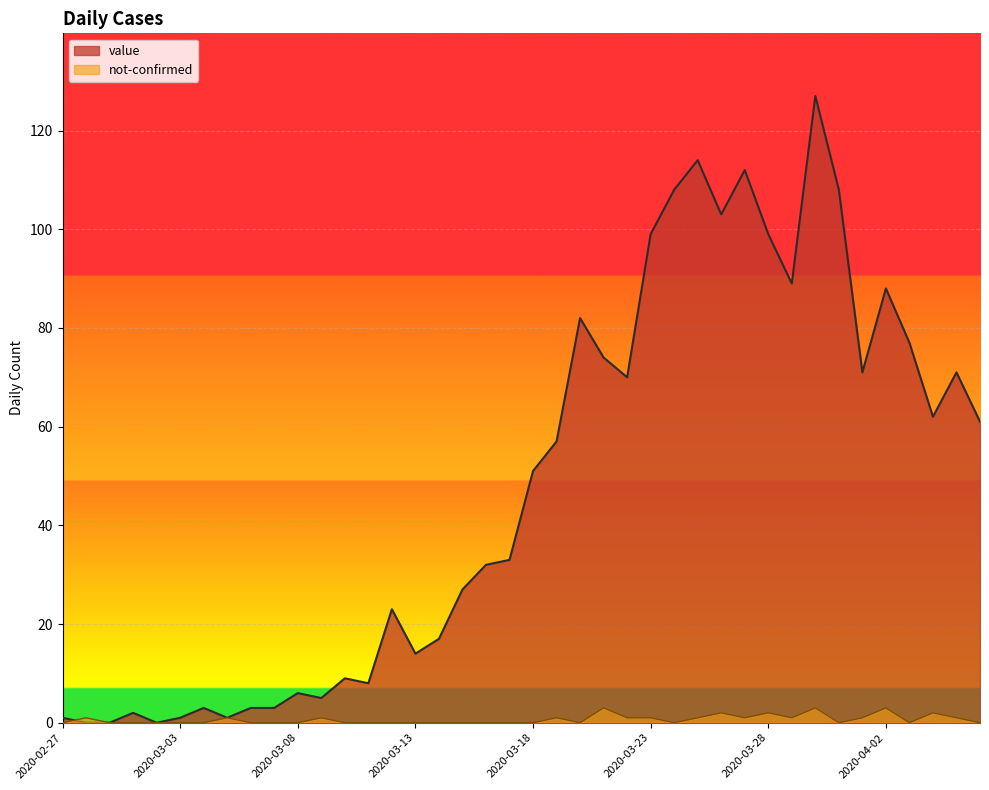

What is the label of the 29th point from the right?

2020-03-09